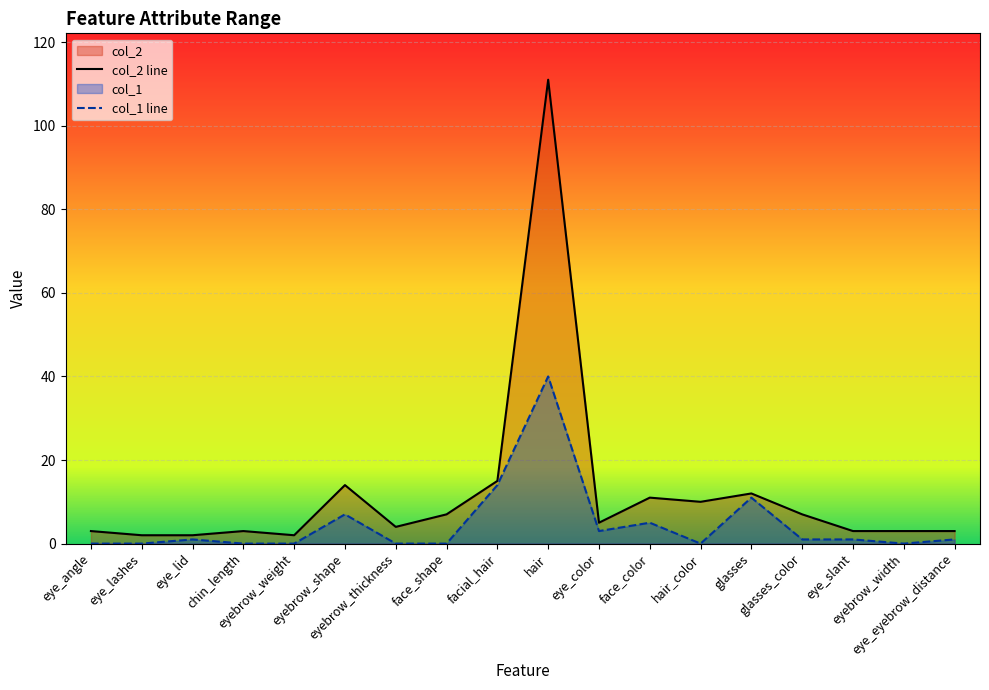

What is the greatest value displayed?

111